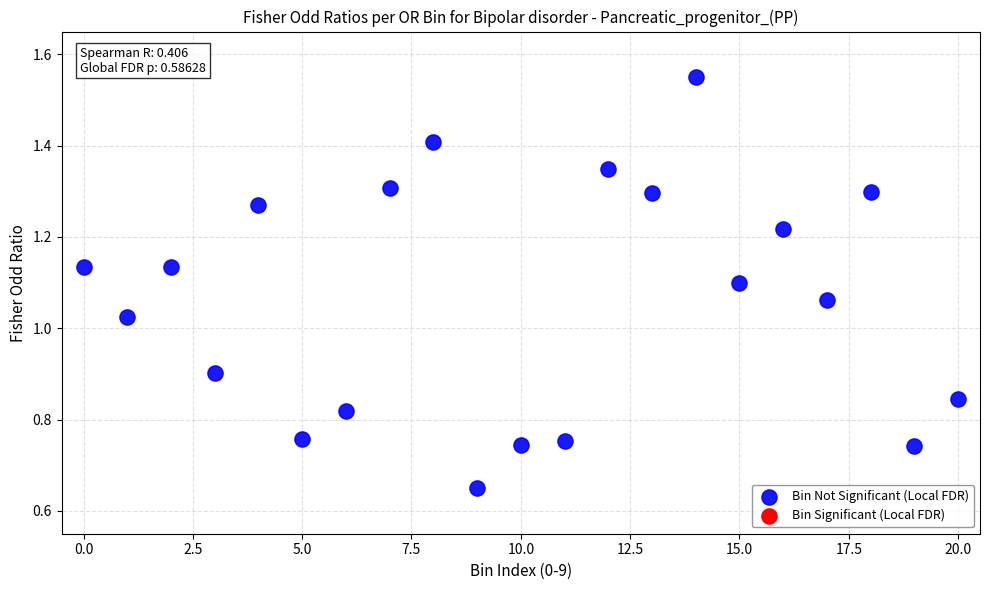

What is the range of Y values (max minus min)?

0.9